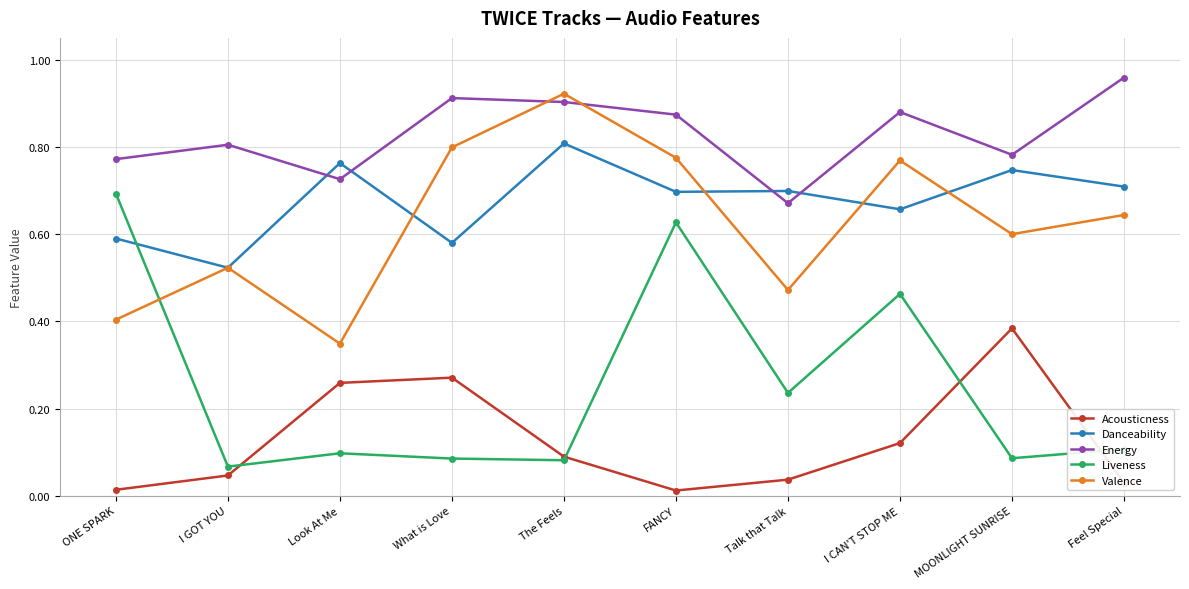

Which series has the widest spread of values?

Liveness